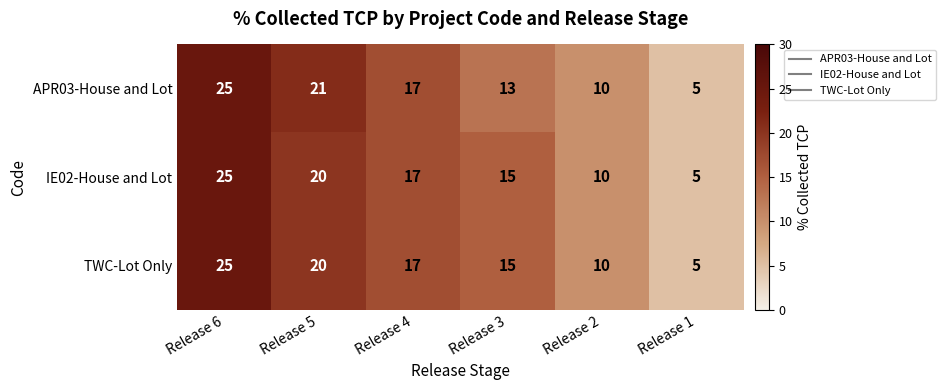

Count the IE02-House and Lot values in the range 10 to 20.

4